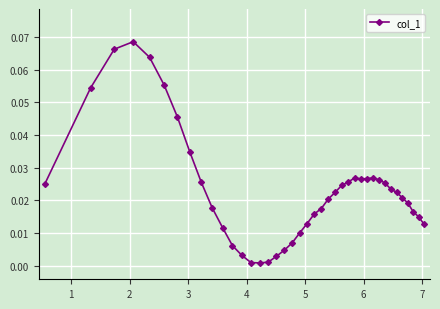

How many lines are shown in the chart?

1